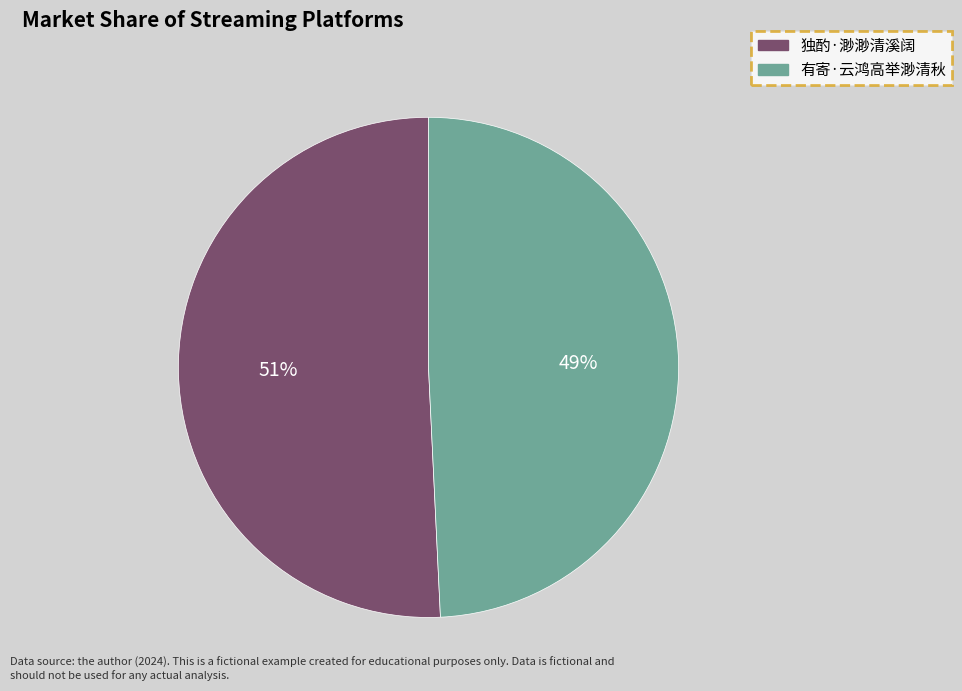

Does any single category account for the majority?

Yes